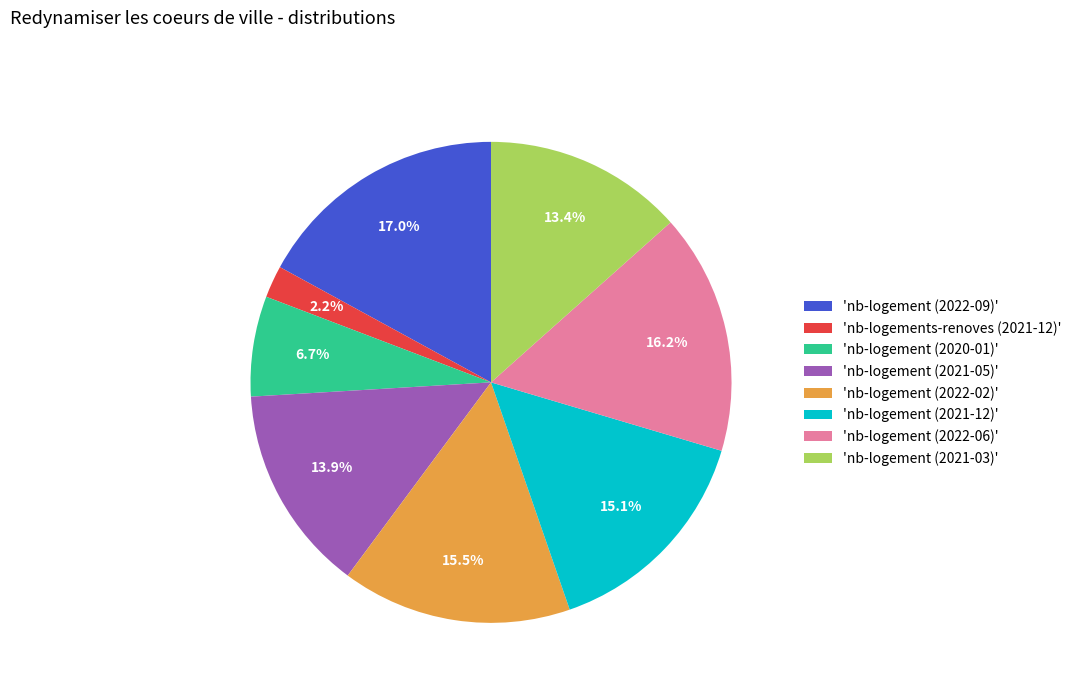

Which slice is the smallest?

'nb-logements-renoves (2021-12)'